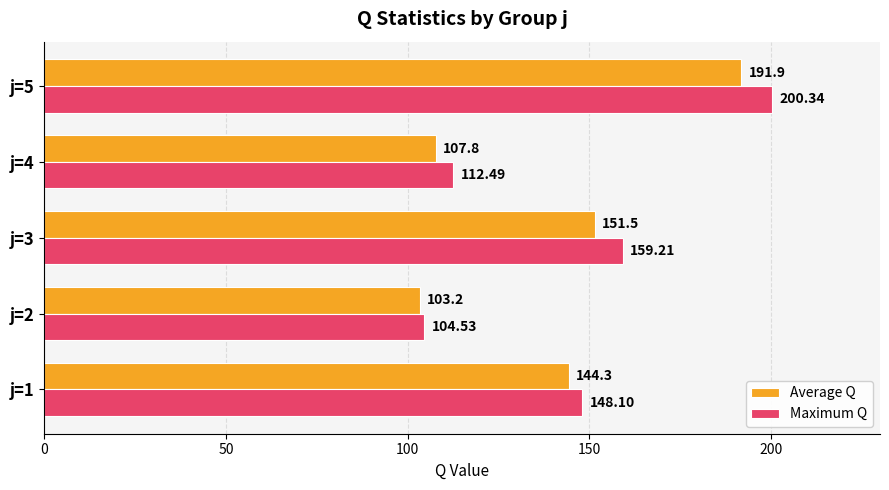

What is the sum of the Maximum Q values at j=2 and j=4?

217.0